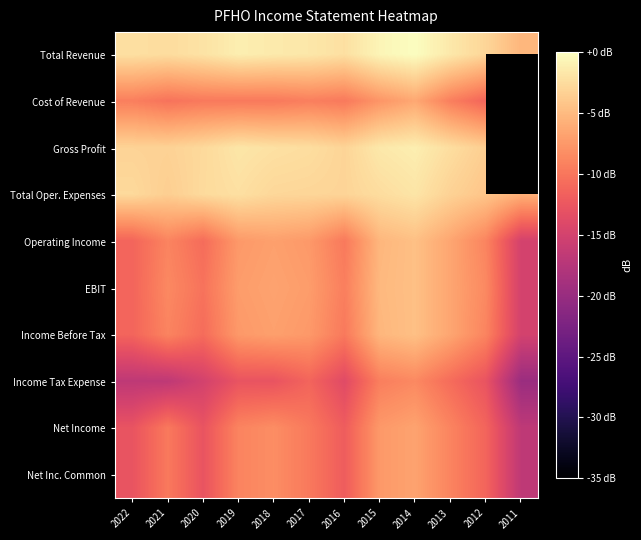

Which category has the lowest value in the Operating Income series?

2011